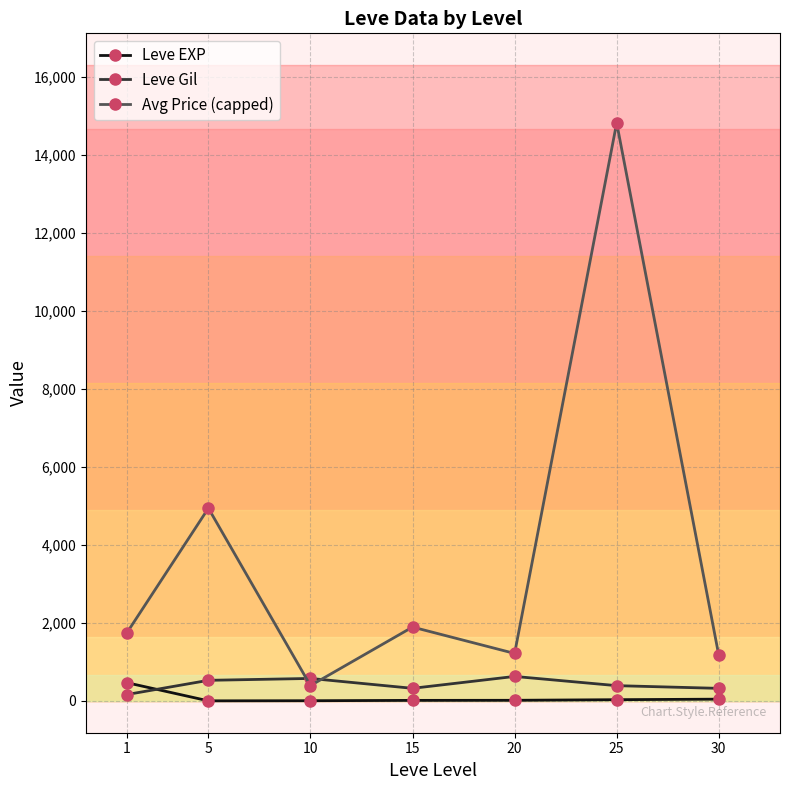

In Avg Price (capped), how many points are higher than both neighbors (excluding endpoints)?

3